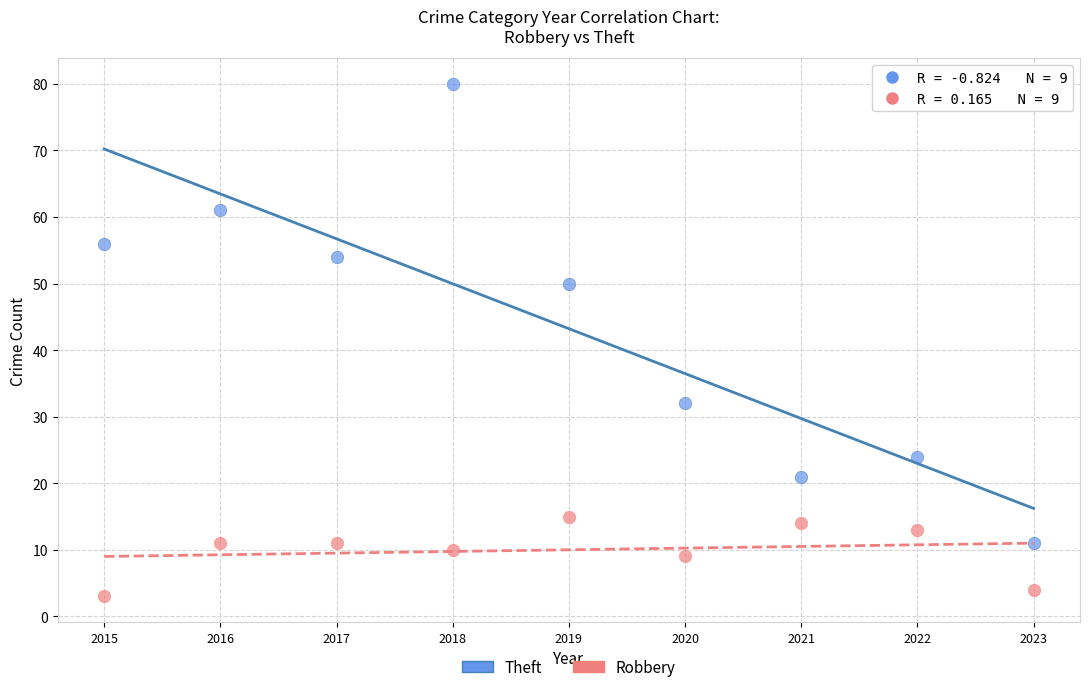

Which series reaches the maximum Y coordinate?

Theft